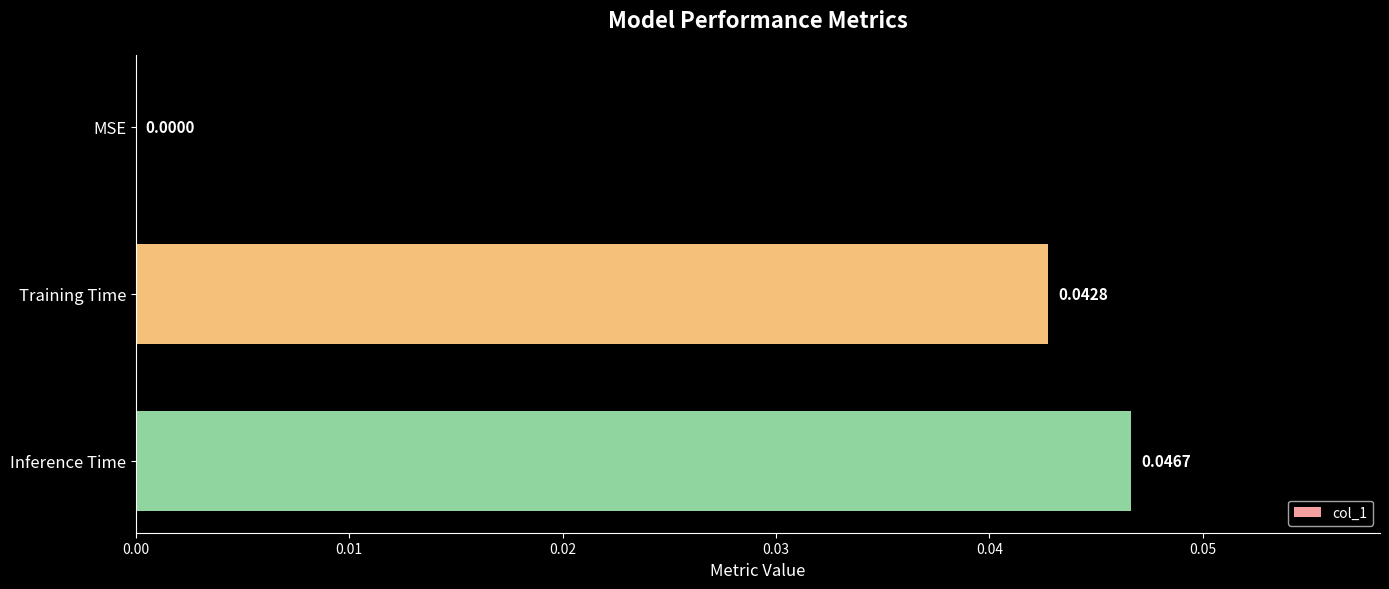

Count the number of data series in this chart.

1